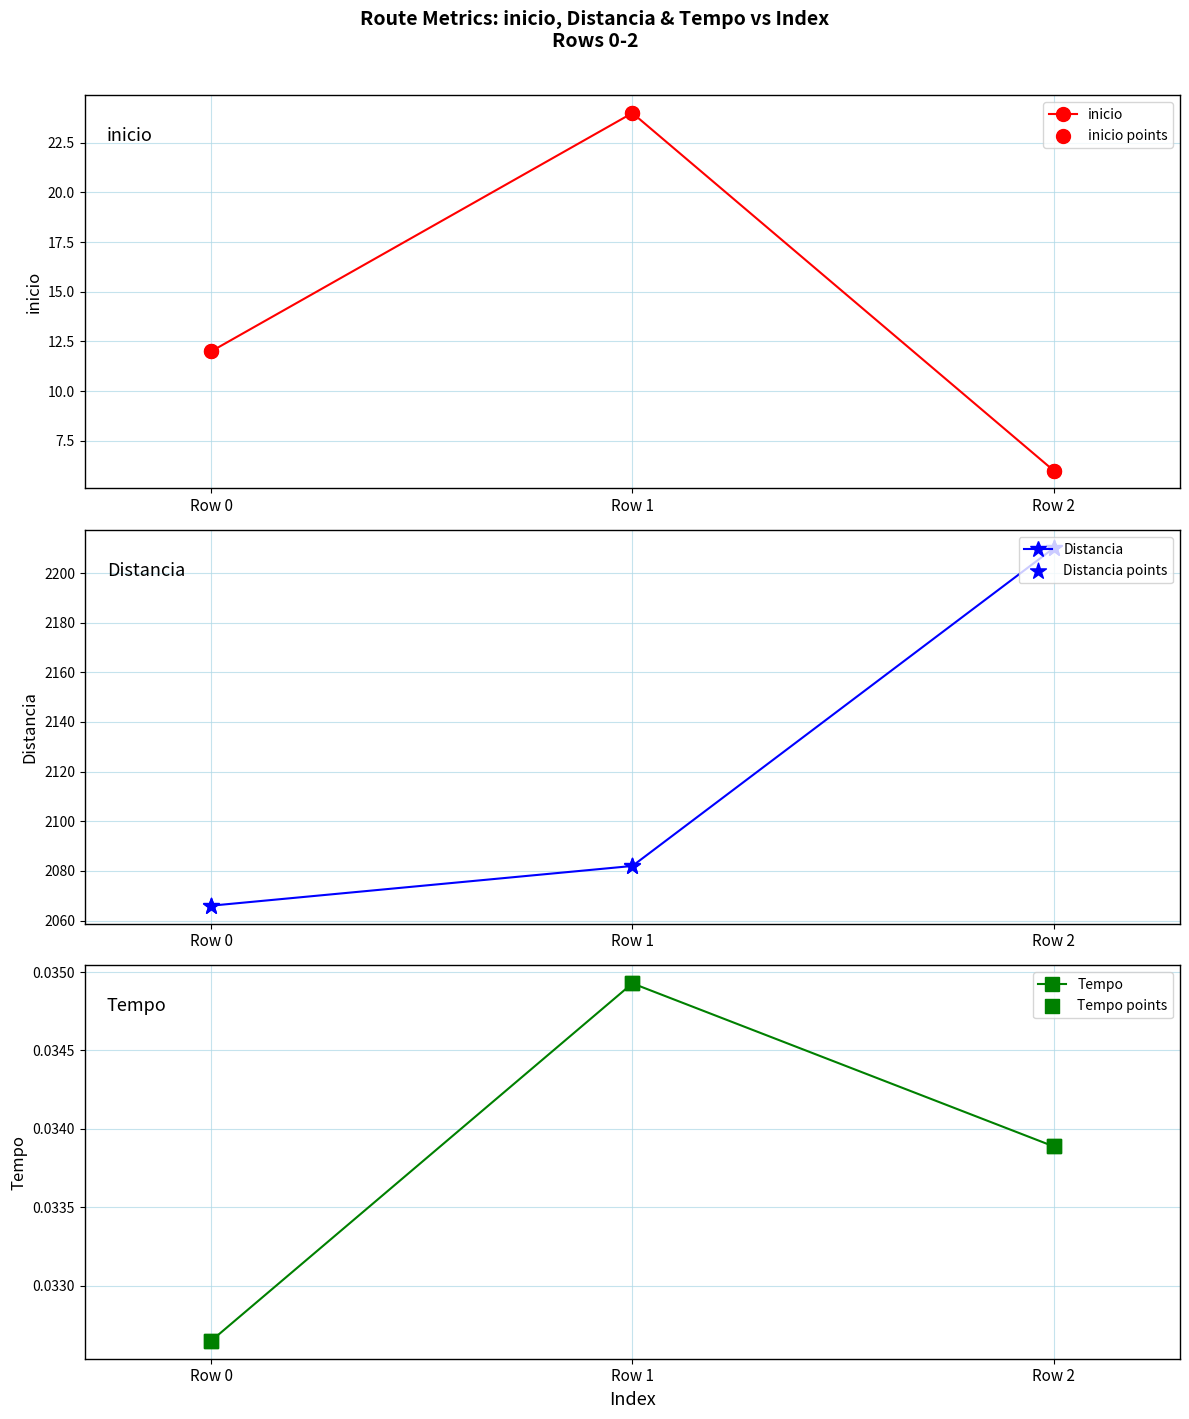

Which series reaches the minimum Y coordinate?

Tempo